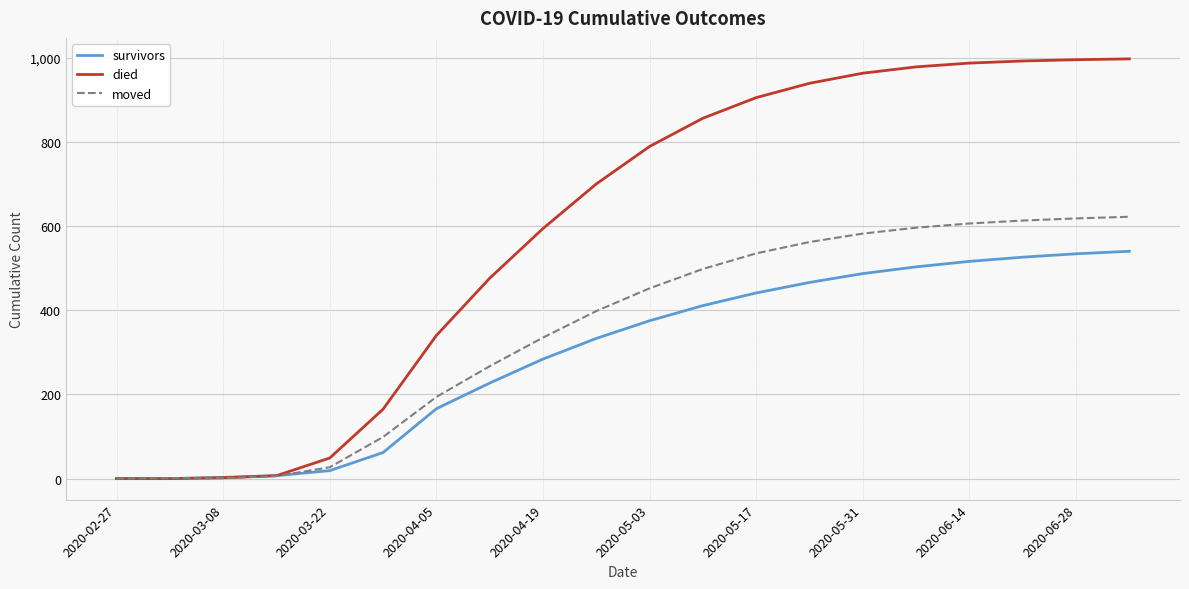

Which series has the largest total across all categories?

died